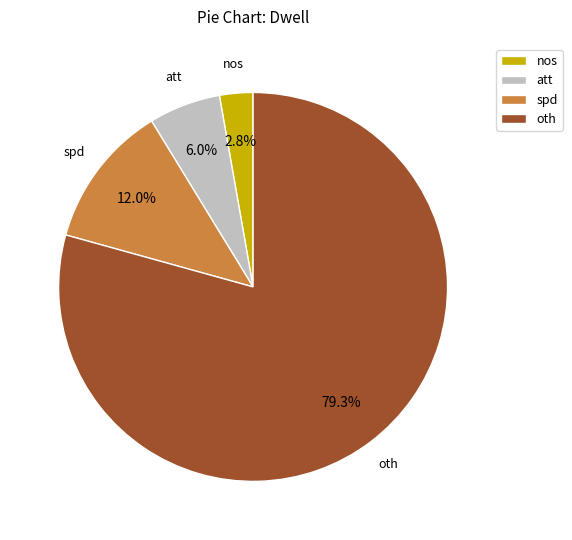

To the nearest percent, what is the average slice percentage?

25%